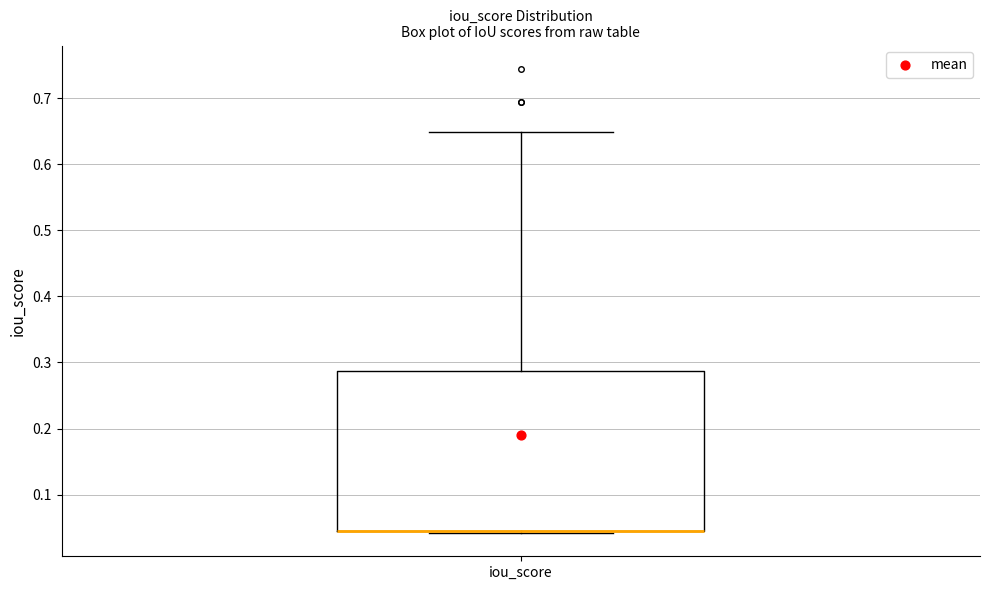

Transcribe this box plot: give where the median line is, the range the box spans, and where the two whiskers end, as read against the y-axis. The values are not printed on the chart, so give them approximately, as read against the axis.

median 0.04 (drawn on the box's lower edge), box 0.04 to 0.29, whiskers 0.04 to 0.65